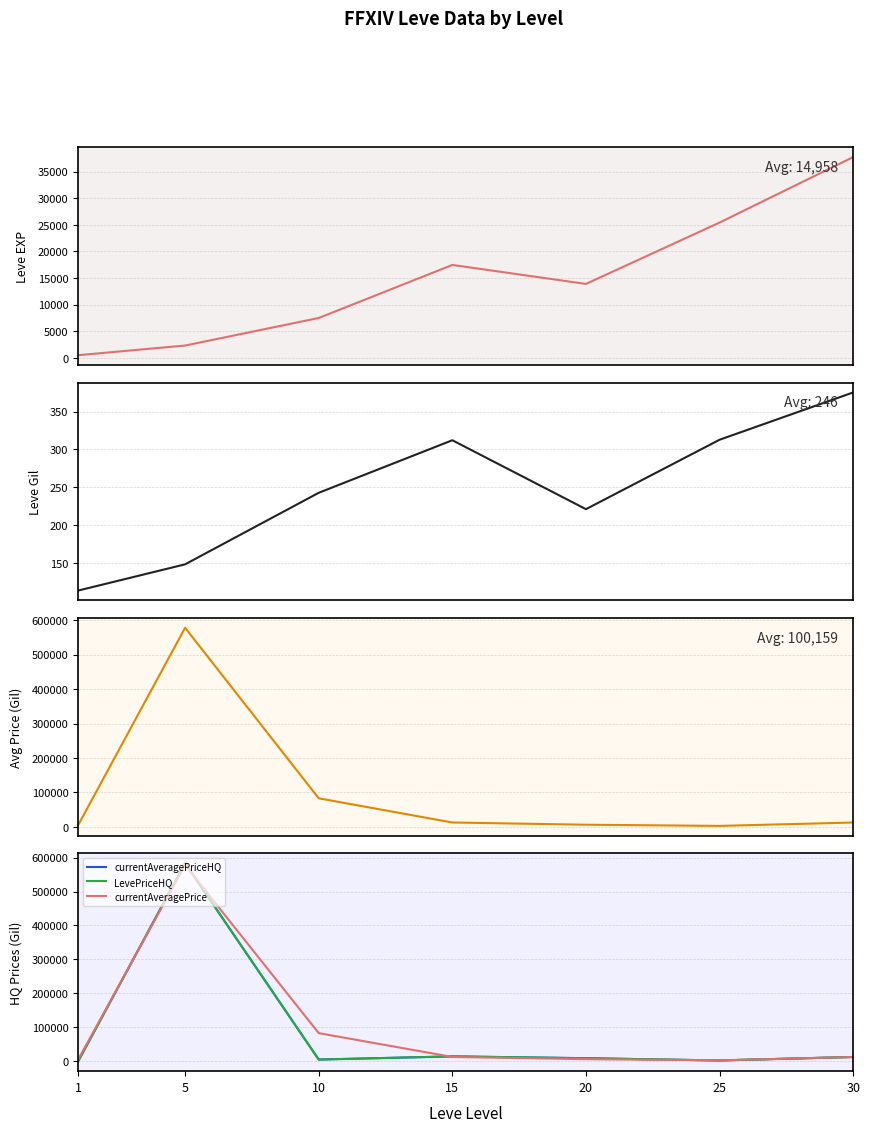

Is this an area chart (filled region under the line)?

No